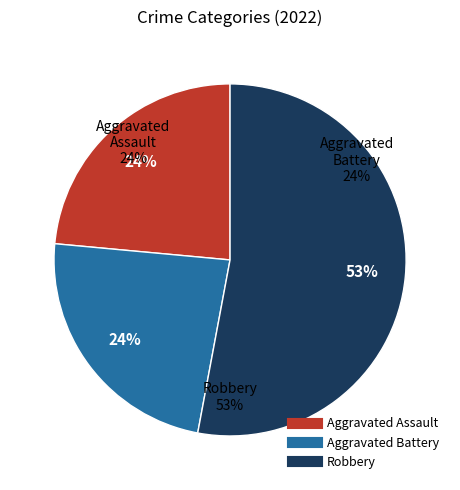

Is there a majority slice in this chart?

Yes